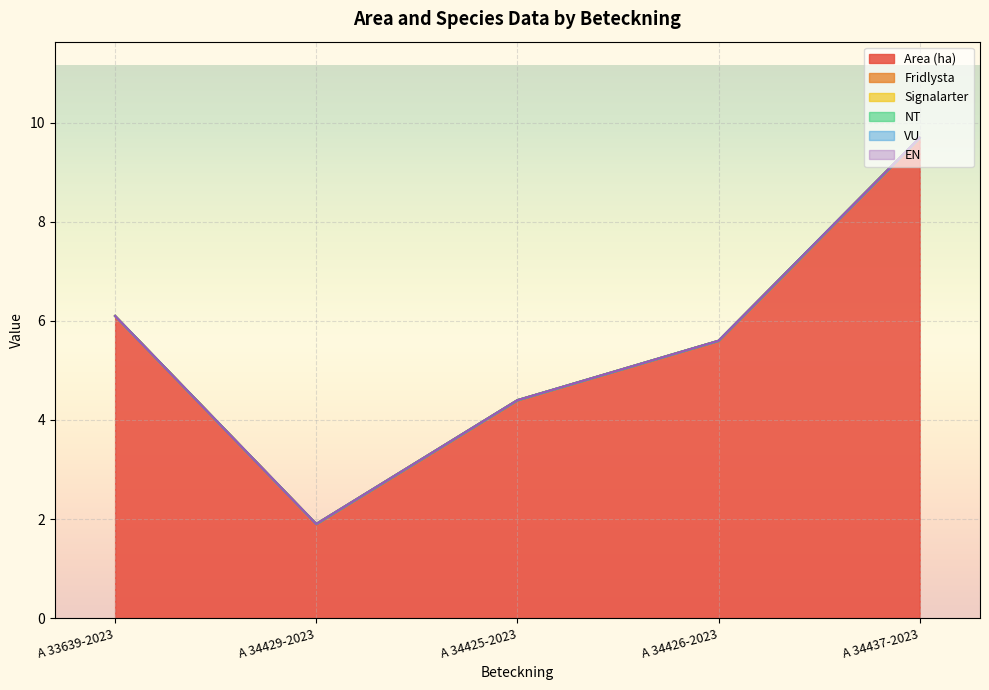

At which label does Area (ha) first exceed 5?

A 33639-2023